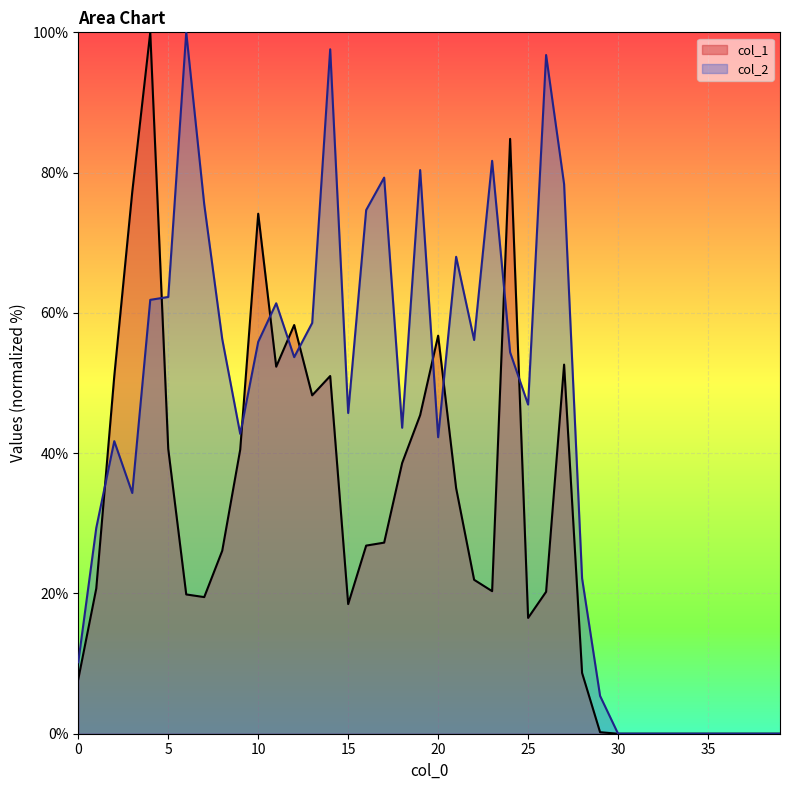

True or false: col_2 has more than 2 points higher than both neighbors.

True